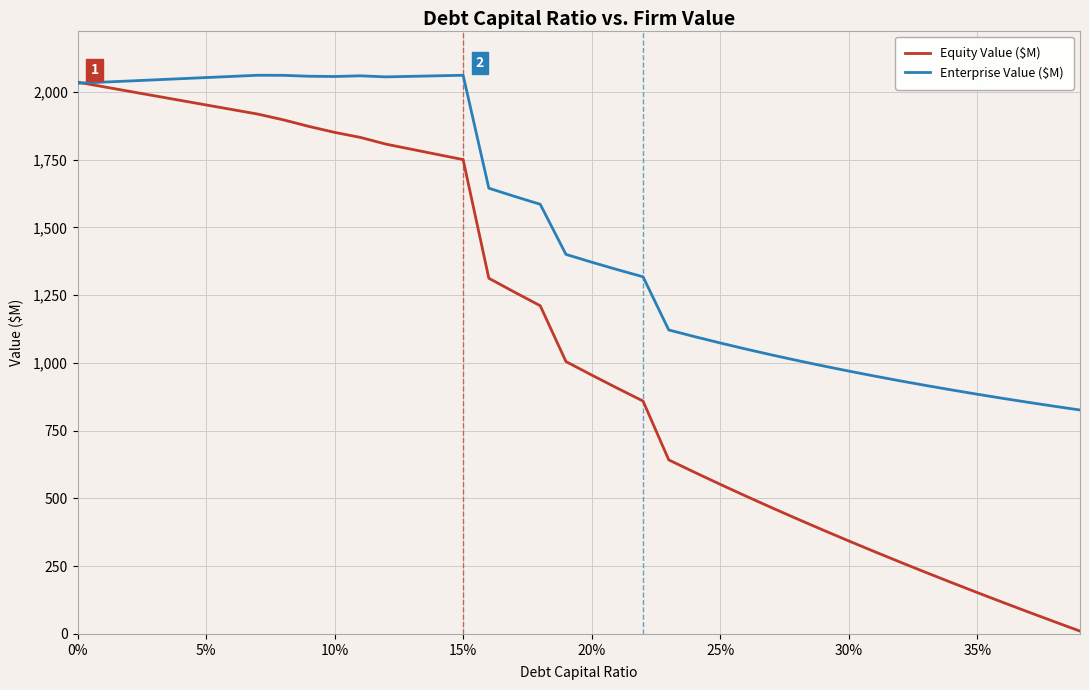

Which series has the largest total across all categories?

Enterprise Value ($M)